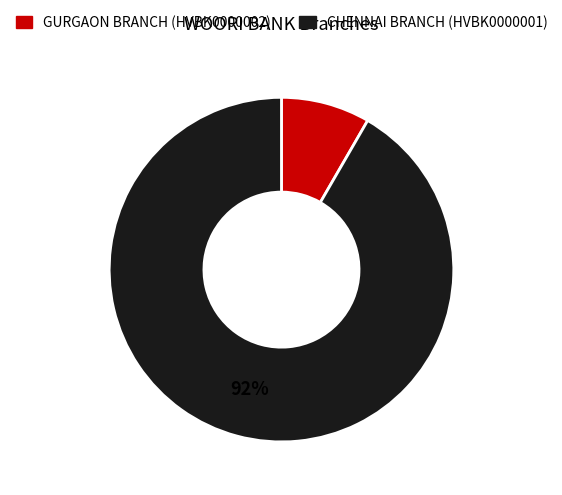

Rank the categories by value from lowest to highest.

GURGAON BRANCH (HVBK0000002), CHENNAI BRANCH (HVBK0000001)